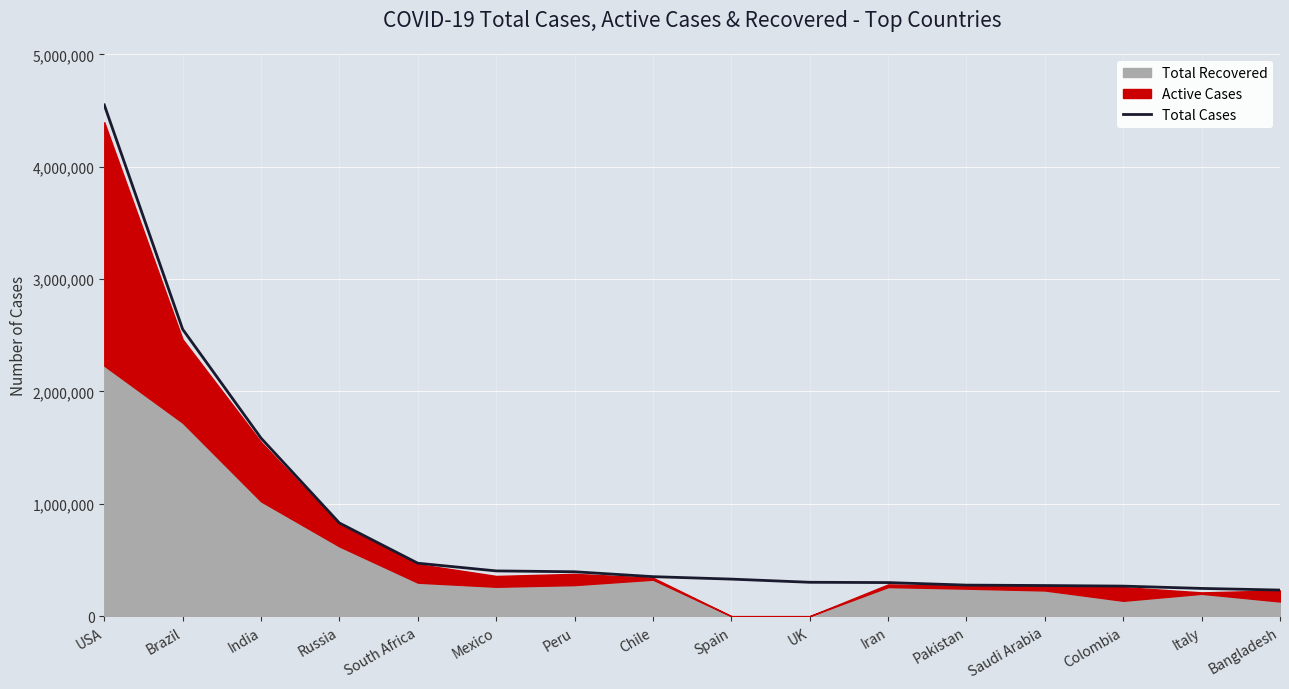

Is it true that the value at Colombia is 94233?

False